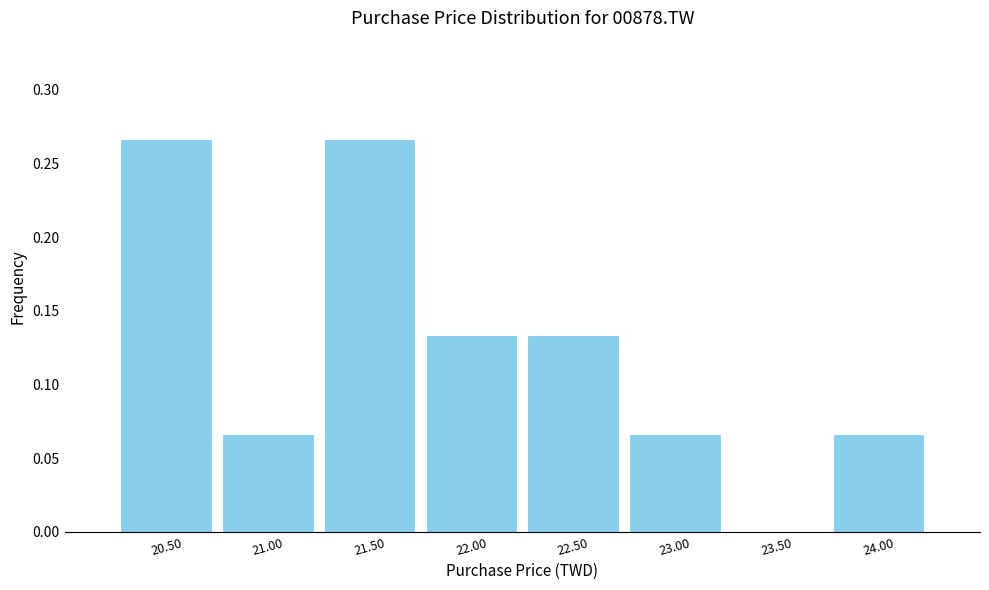

Reading left to right, transcribe this chart: for each bar, give the range it covers on the x-axis and its height. The values are not printed on the chart, so give them approximately, as read against the axis.

20.25 to 20.75: 0.265
20.75 to 21.25: 0.065
21.25 to 21.75: 0.265
21.75 to 22.25: 0.135
22.25 to 22.75: 0.135
22.75 to 23.25: 0.065
23.25 to 23.75: 0
23.75 to 24.25: 0.065